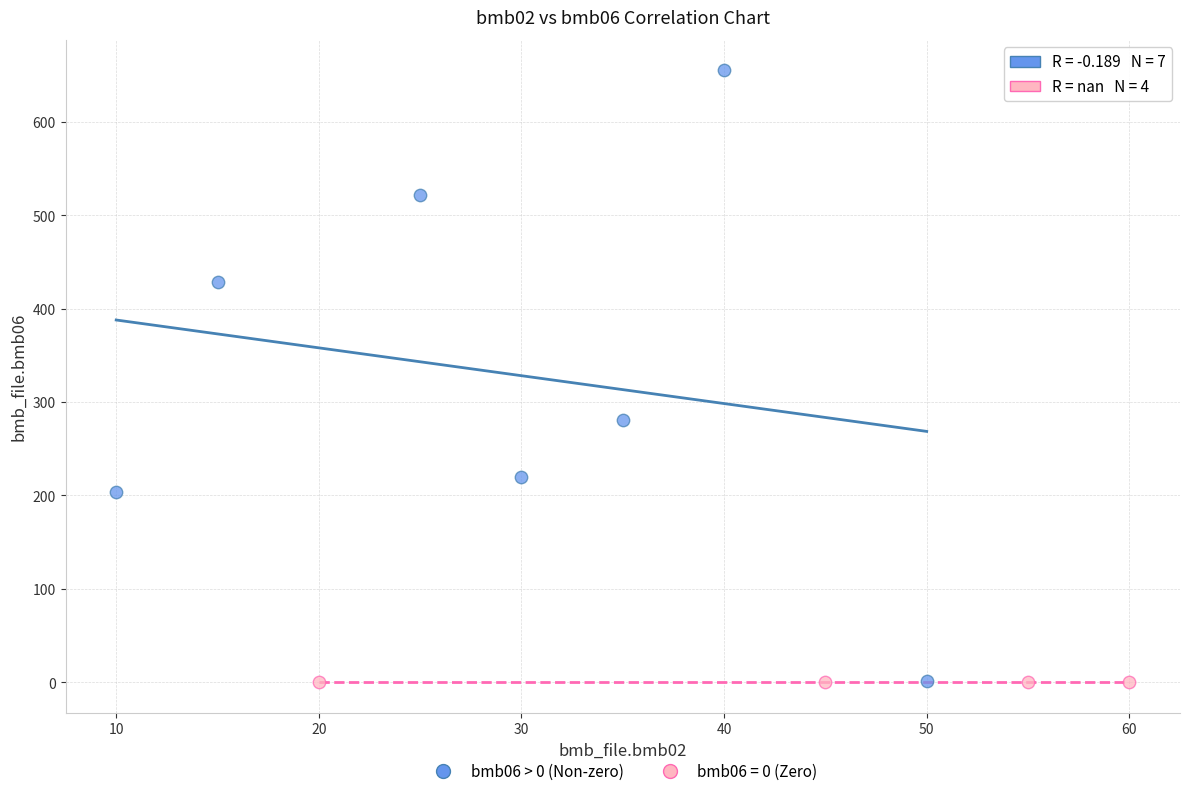

What are all the series names shown in the legend?

bmb06 > 0 (Non-zero), bmb06 = 0 (Zero)